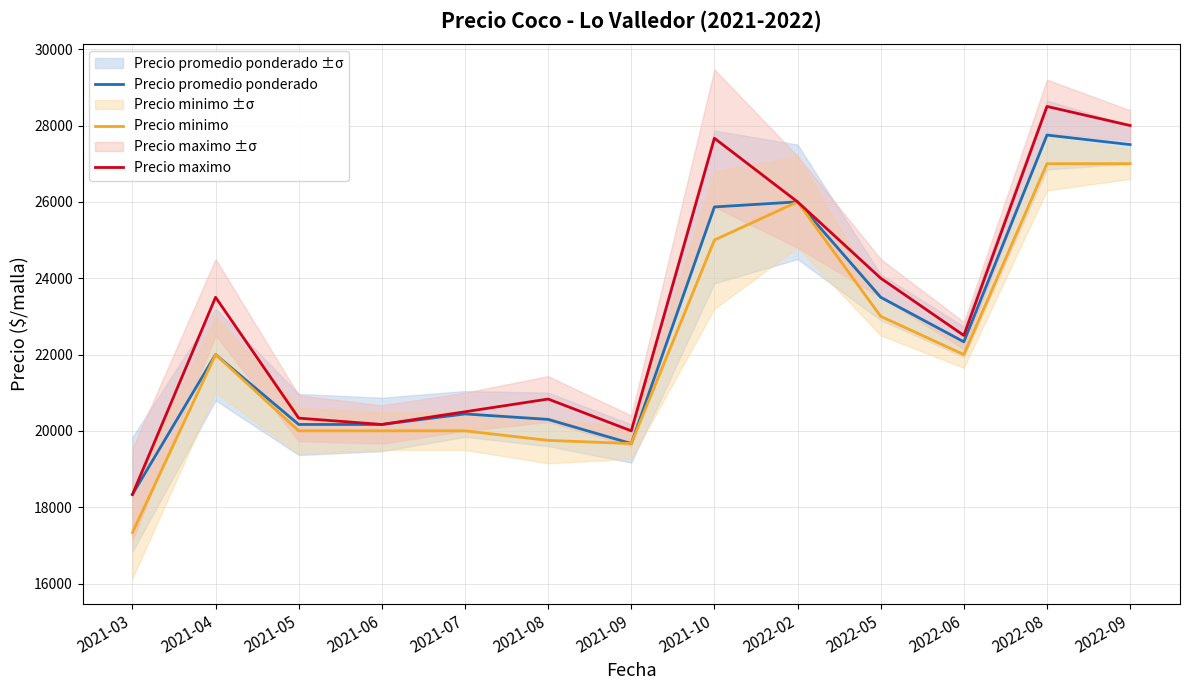

How many distinct data groups are displayed?

3